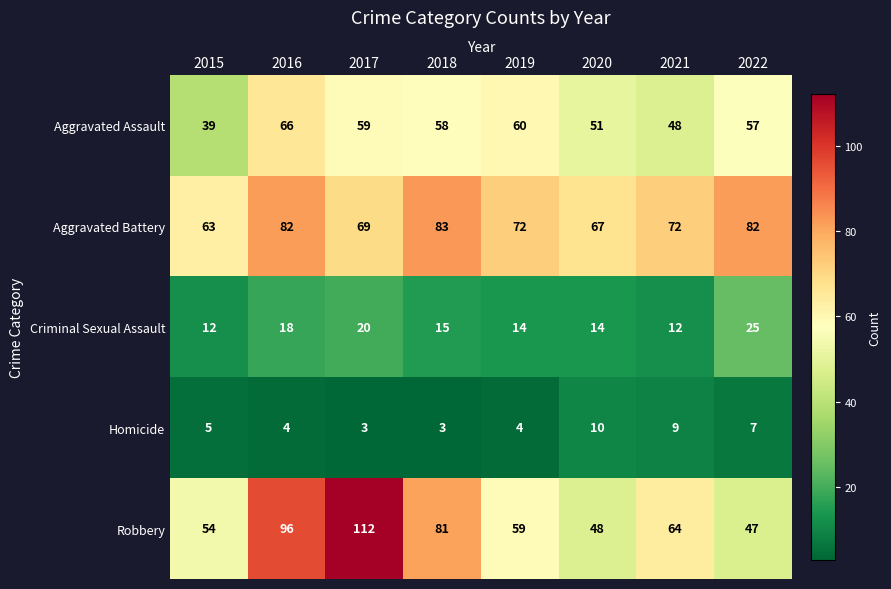

What is the sum of the Aggravated Assault values at 2015 and 2018?

97